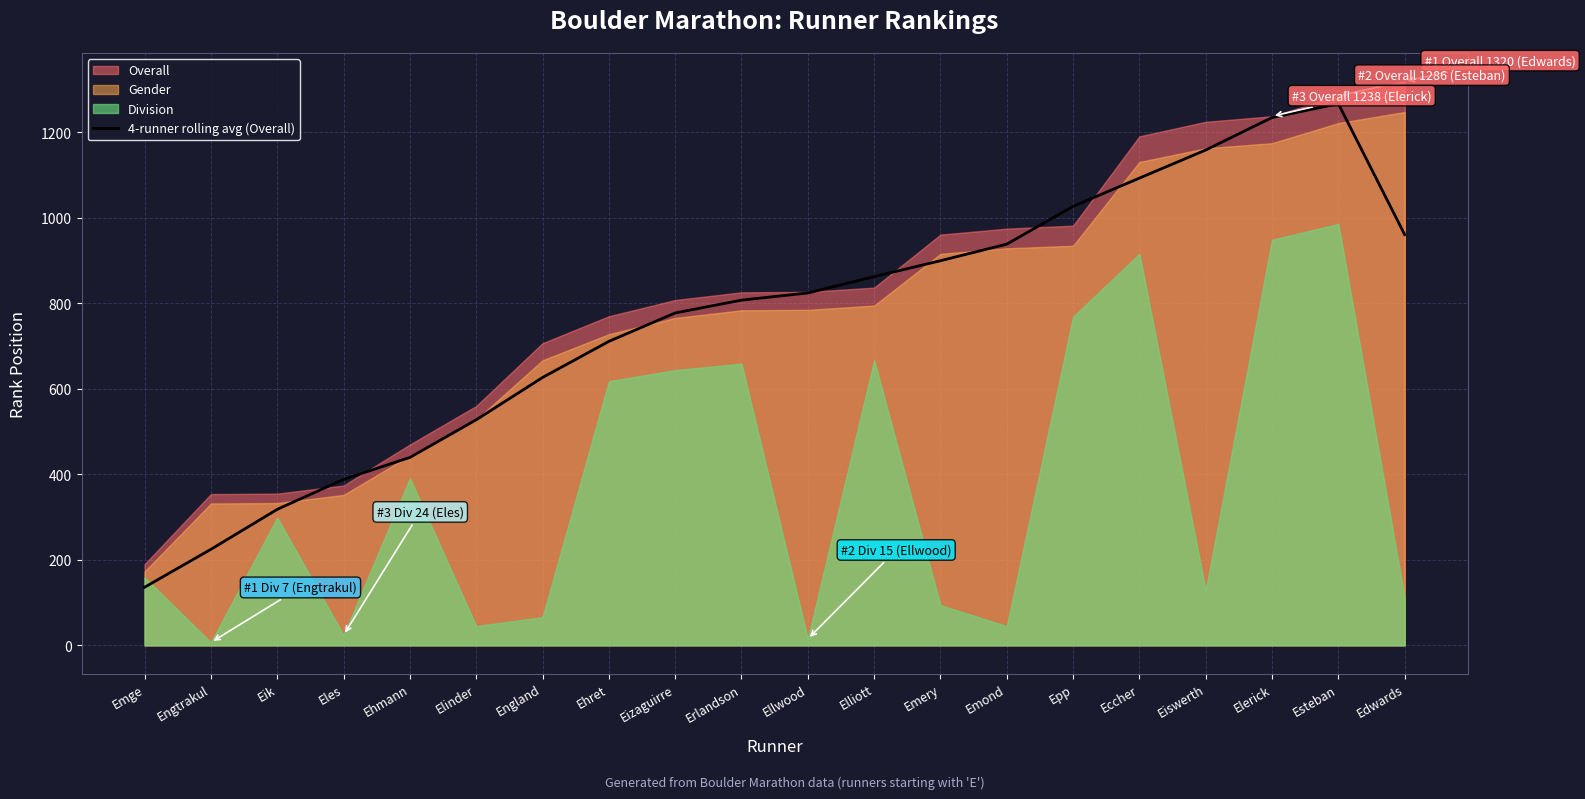

The 4-runner rolling avg (Overall) series shows 222.9 at Elliott. True or false?

False